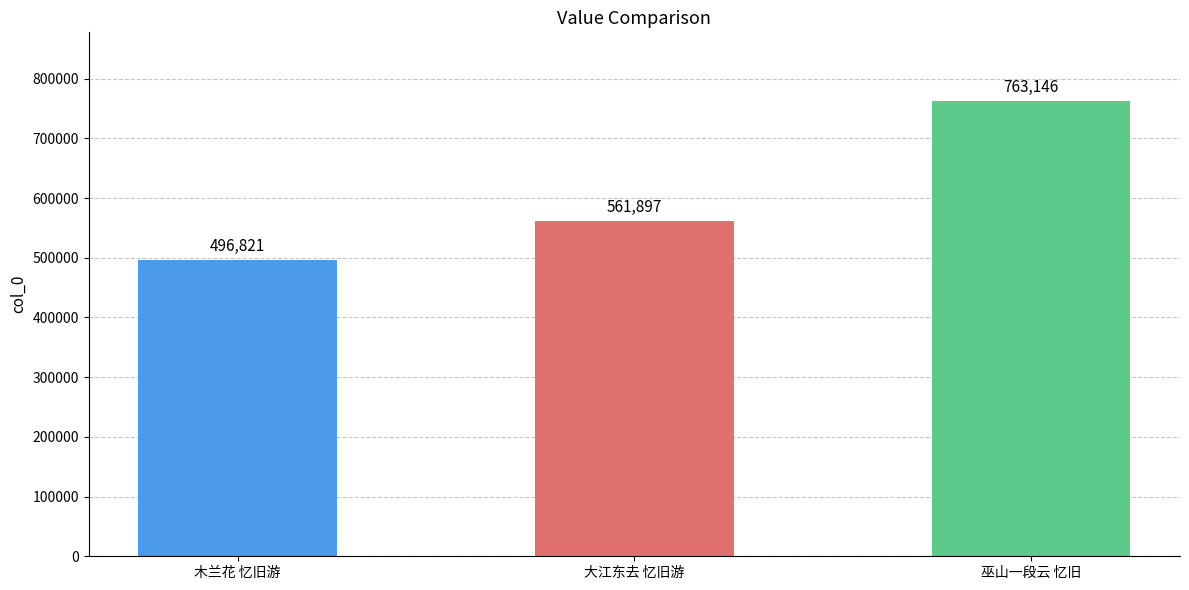

Rank the categories by value from lowest to highest.

木兰花 忆旧游, 大江东去 忆旧游, 巫山一段云 忆旧